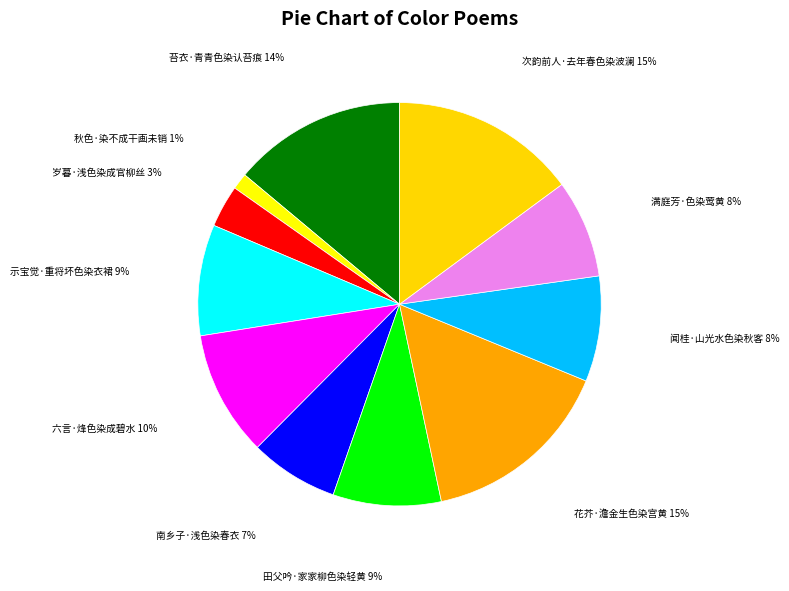

Count the number of slices in the pie.

11